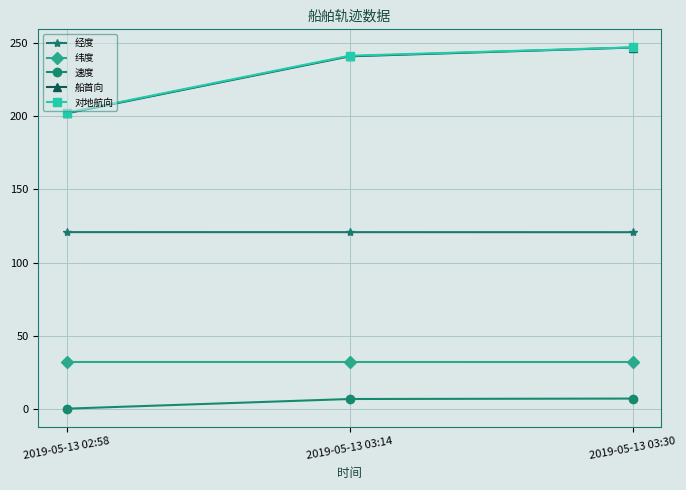

At how many categories does at least one series exceed 3?

3